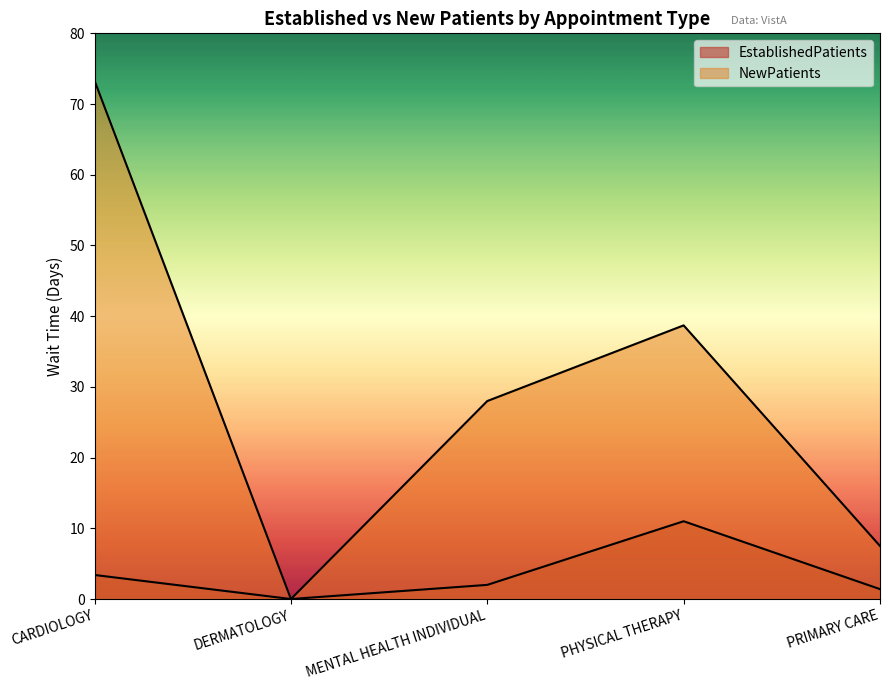

What is the average value of the NewPatients series?

29.5